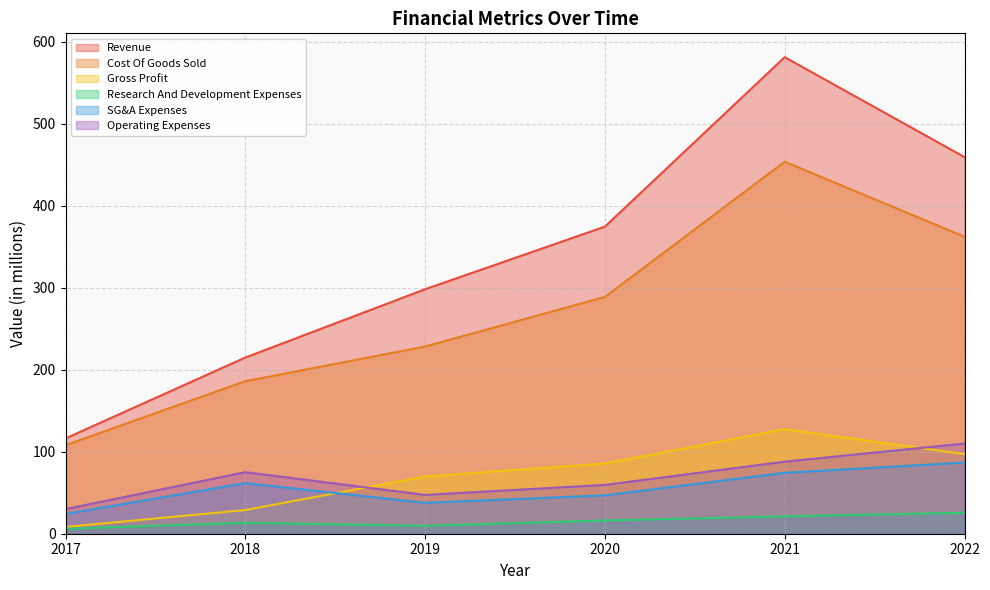

Where is the first local maximum for SG&A Expenses?

2018